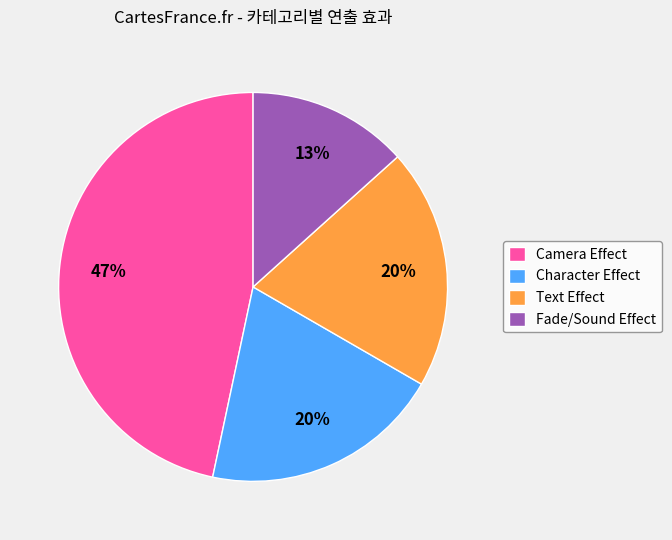

To the nearest percent, what is the difference between the Camera Effect and Character Effect slice percentages?

27%